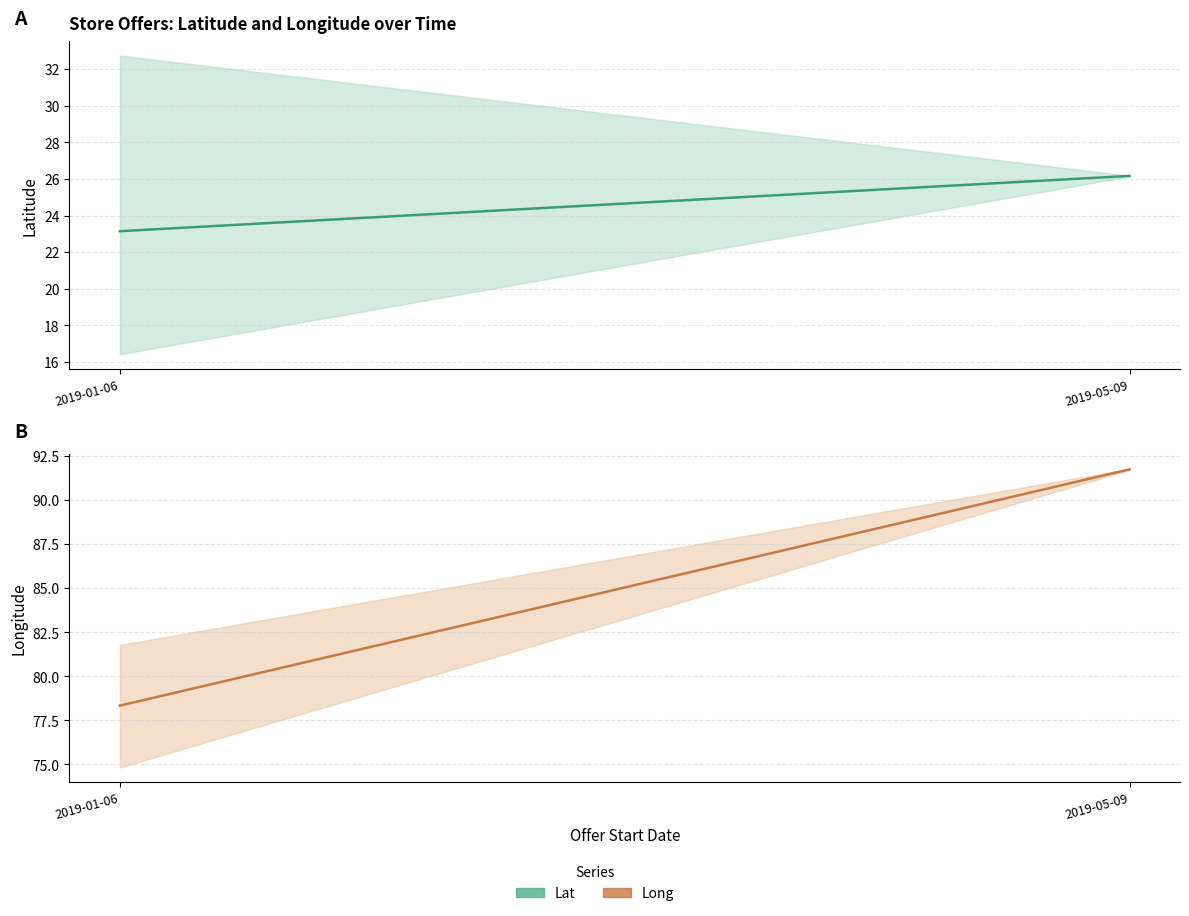

Does the chart display data point markers on the line(s)?

No